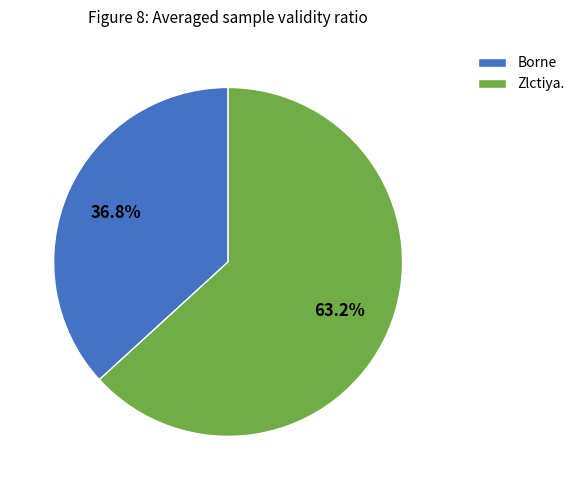

Does Zlctiya. represent more than half of the total?

Yes